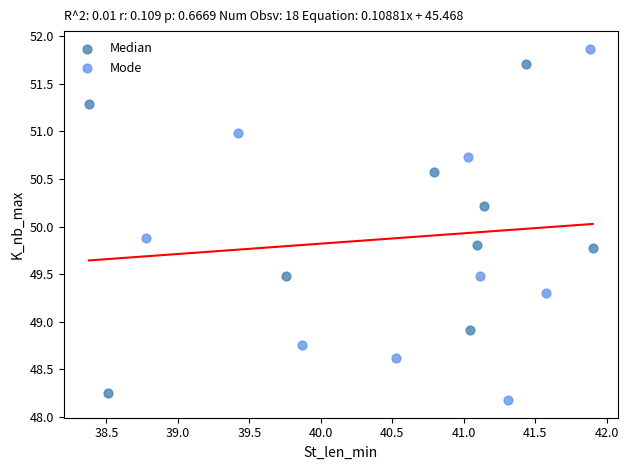

What are all the series names shown in the legend?

Median, Mode